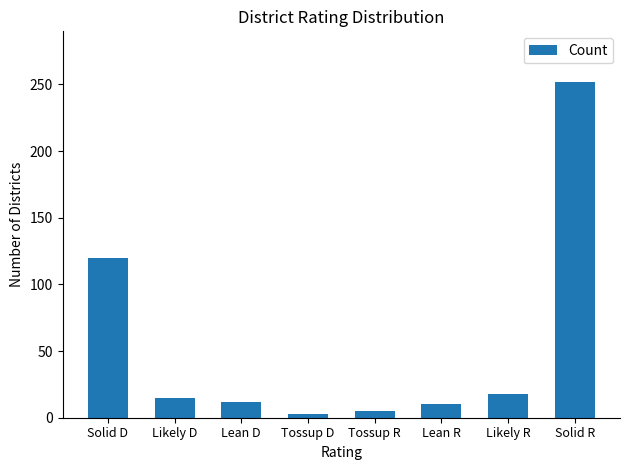

What is the approximate value at Likely D?

15